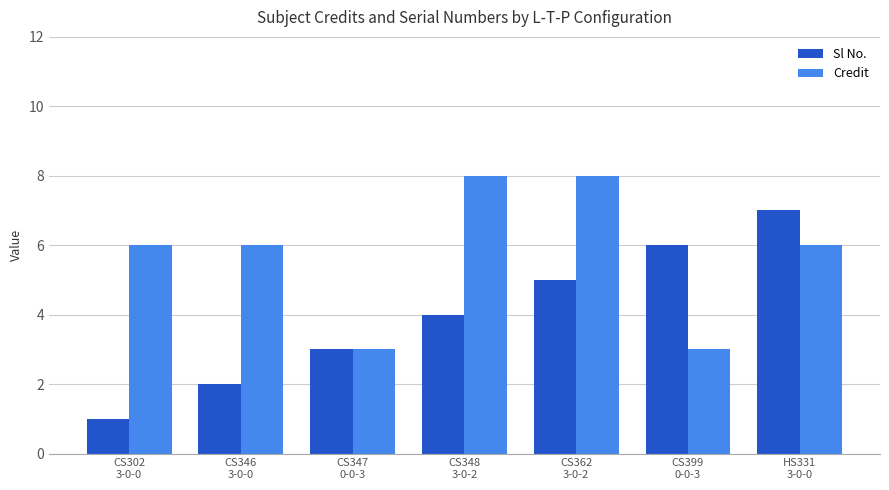

How many series are shown in this chart?

2